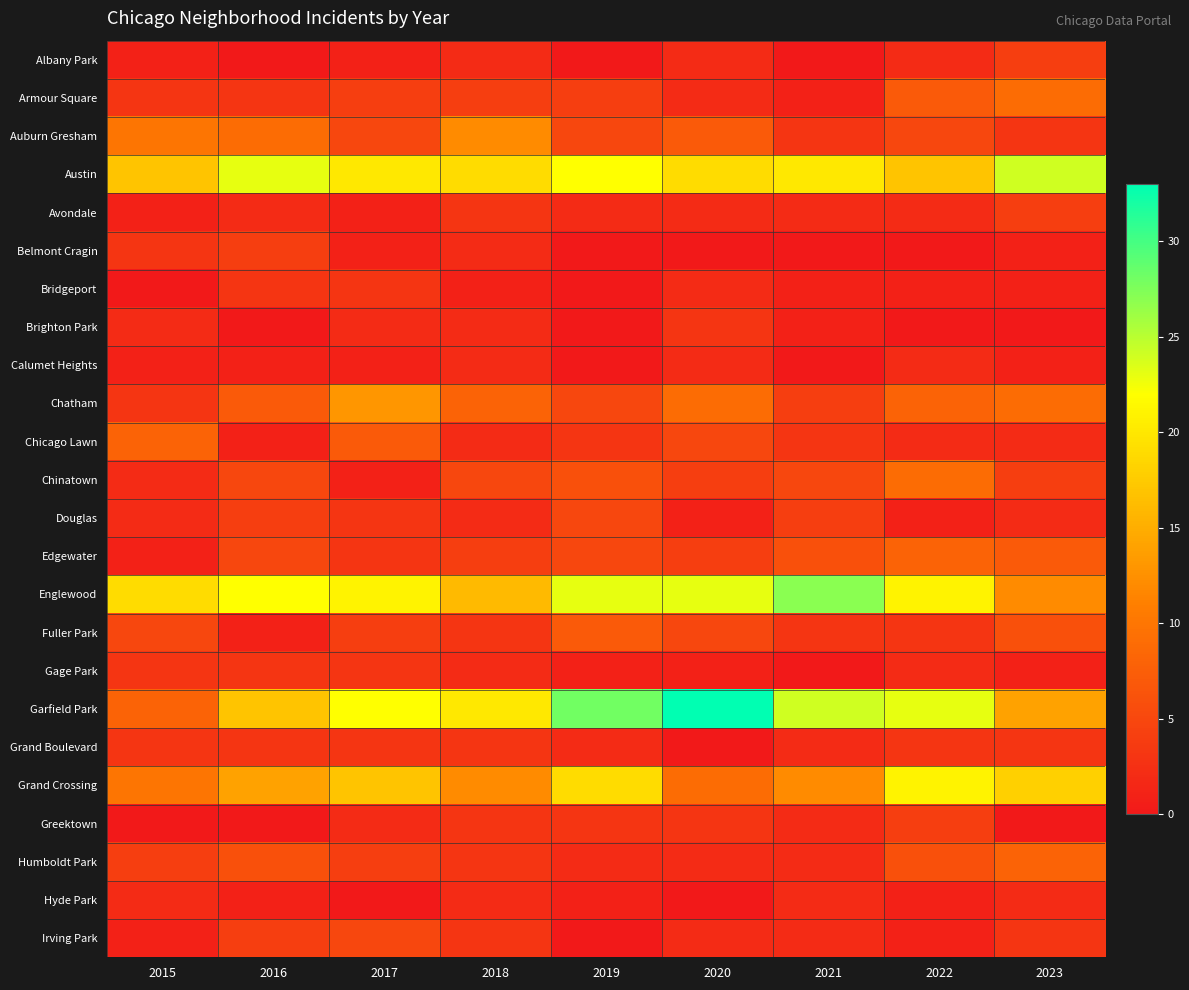

At how many categories does at least one series exceed 12?

9